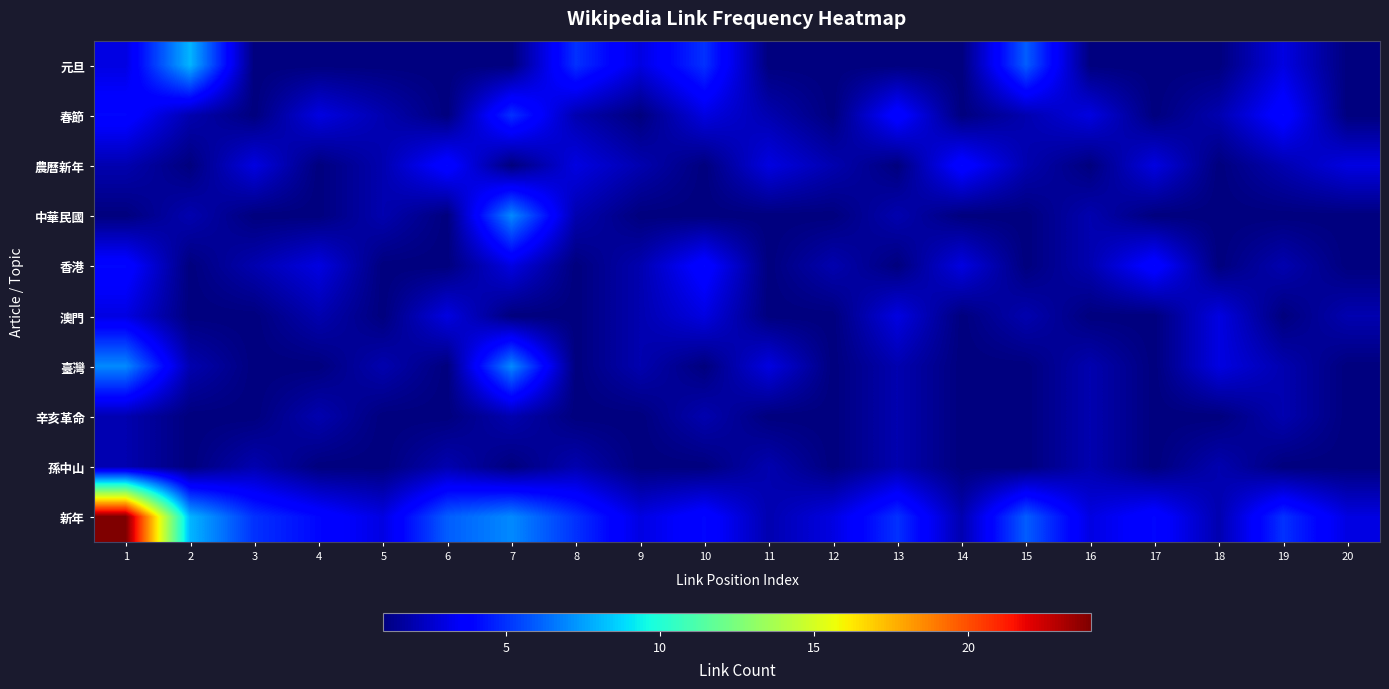

Between 6 and 9, which is larger?

9